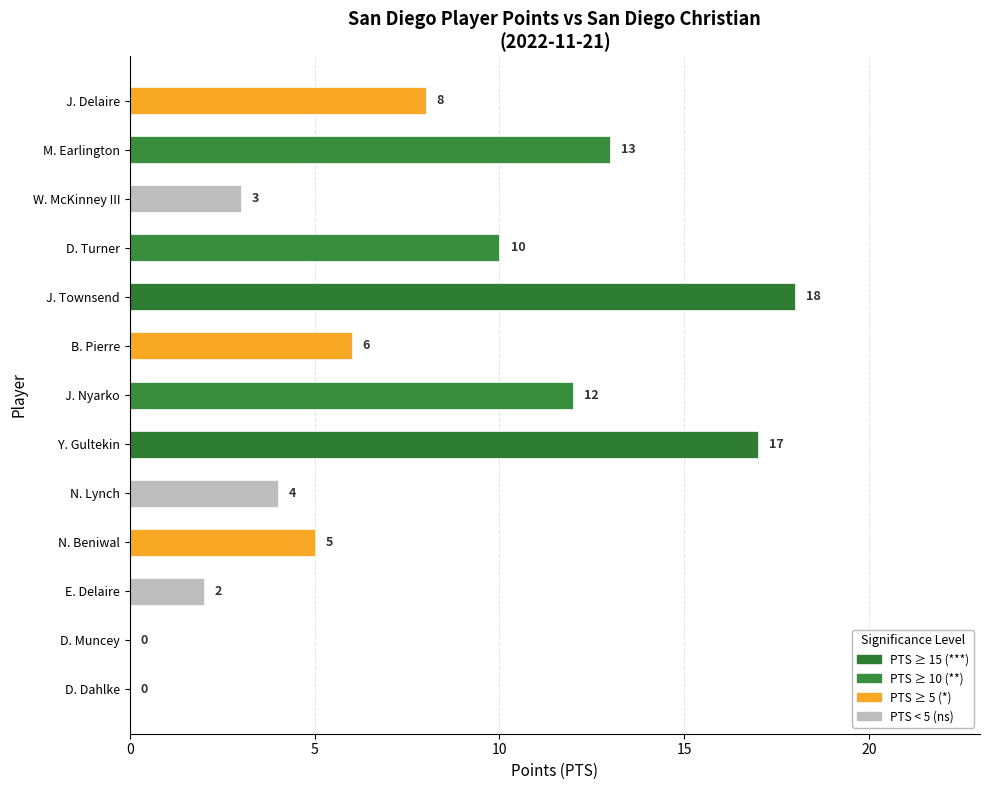

Reading top to bottom, what are all the values shown in this chart?

J. Delaire=8	M. Earlington=13	W. McKinney III=3	D. Turner=10	J. Townsend=18	B. Pierre=6	J. Nyarko=12	Y. Gultekin=17	N. Lynch=4	N. Beniwal=5	E. Delaire=2	D. Muncey=0	D. Dahlke=0